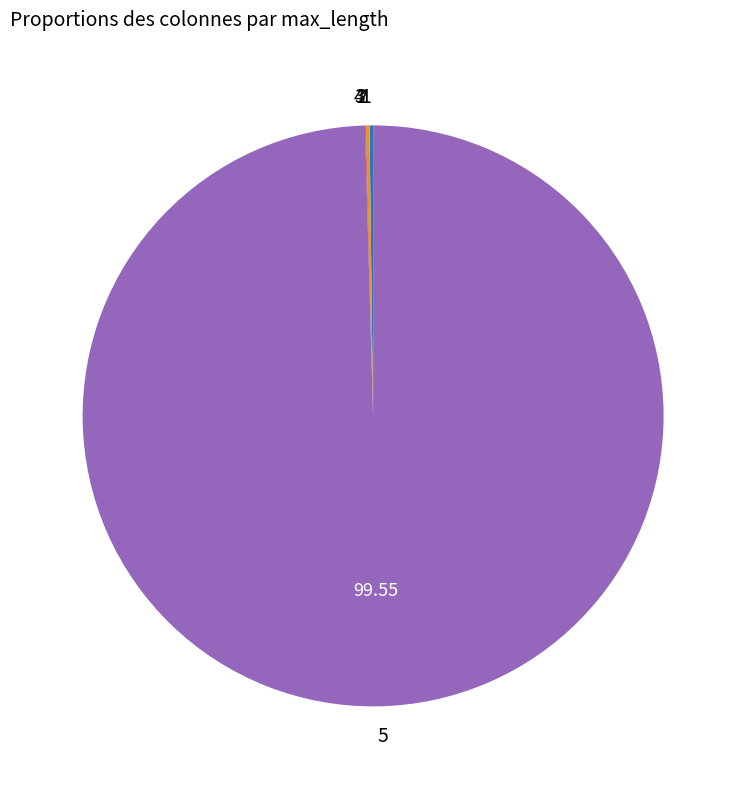

What is the largest slice in the pie chart?

5